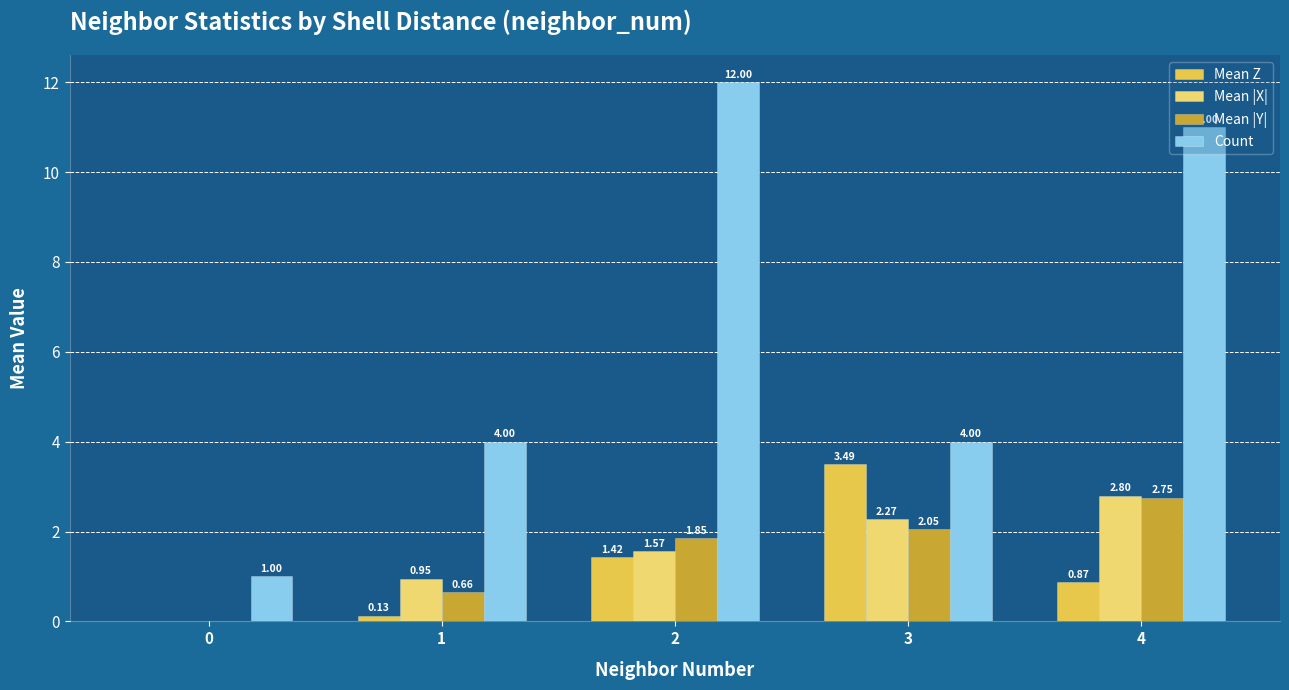

Which series has the largest total across all categories?

Count